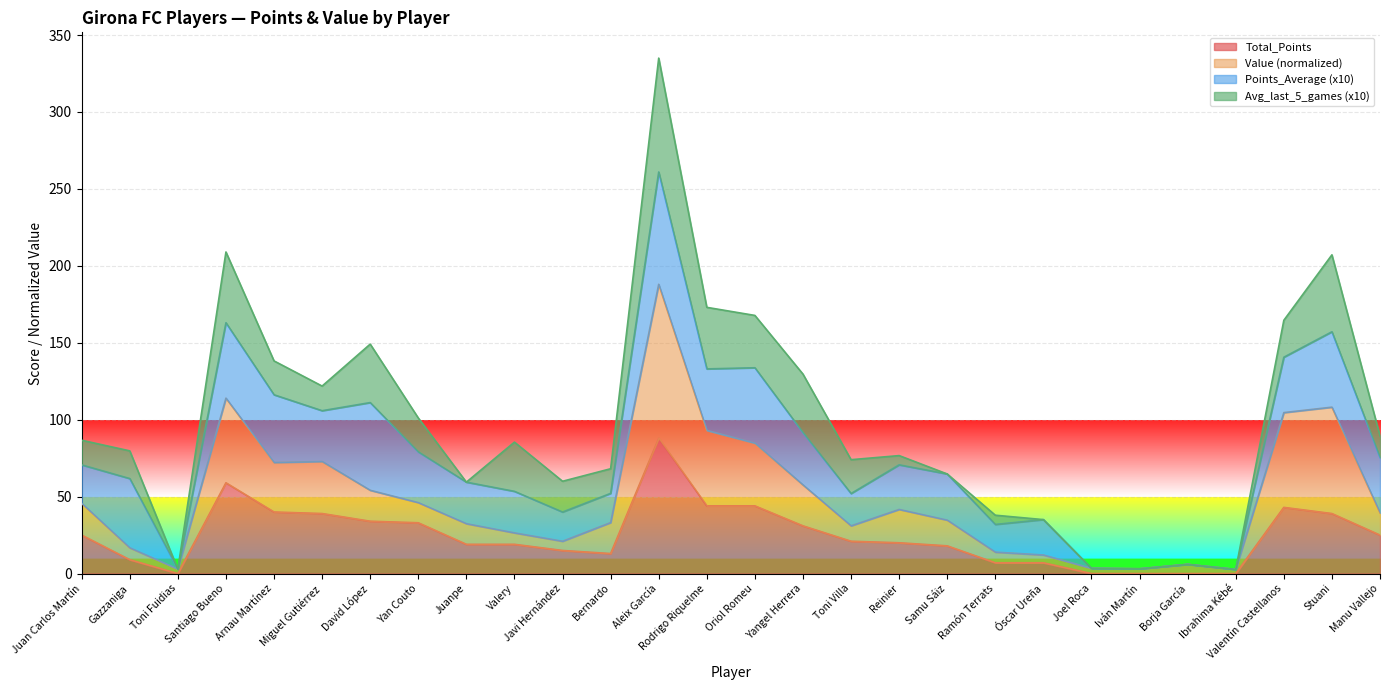

Between Yan Couto and Valentín Castellanos, which series saw the biggest shift?

Value